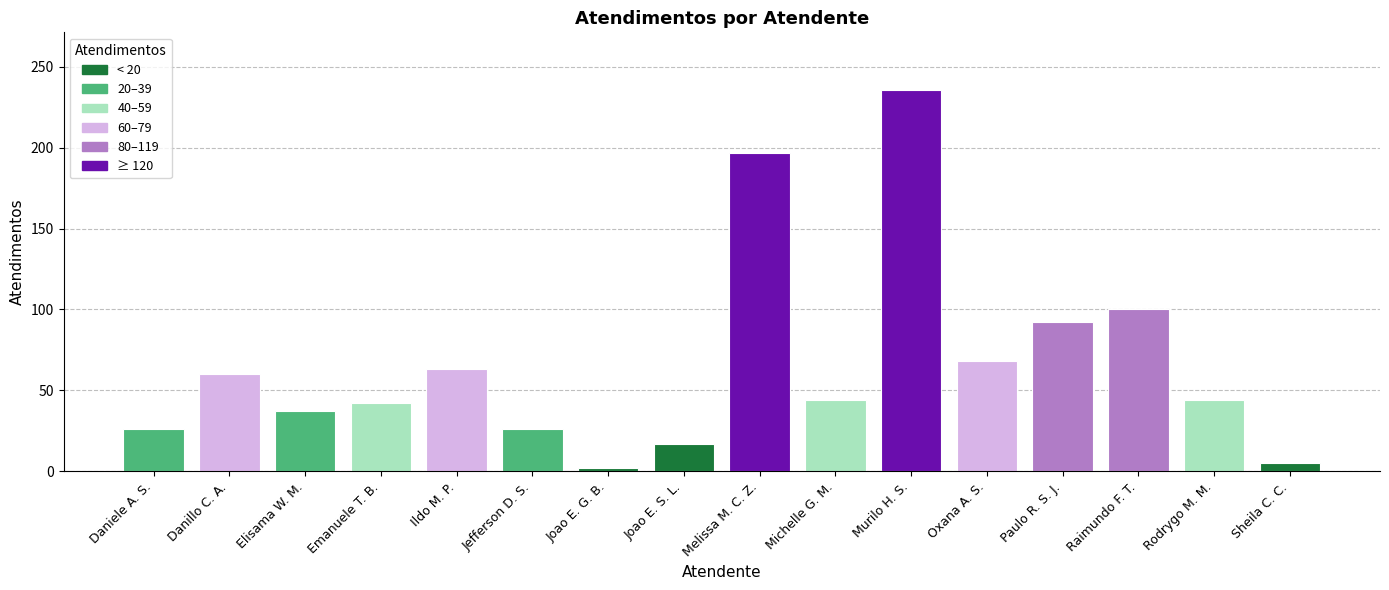

Is it true that the value at Paulo R. S. J. is 92?

True